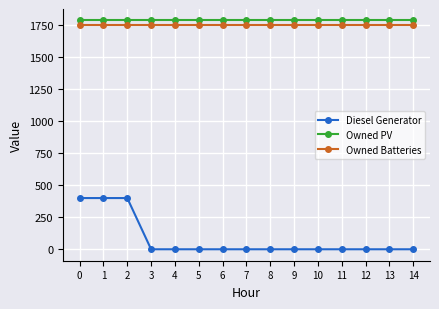

What is the value of the Owned Batteries point at the 1st from the left?

1749